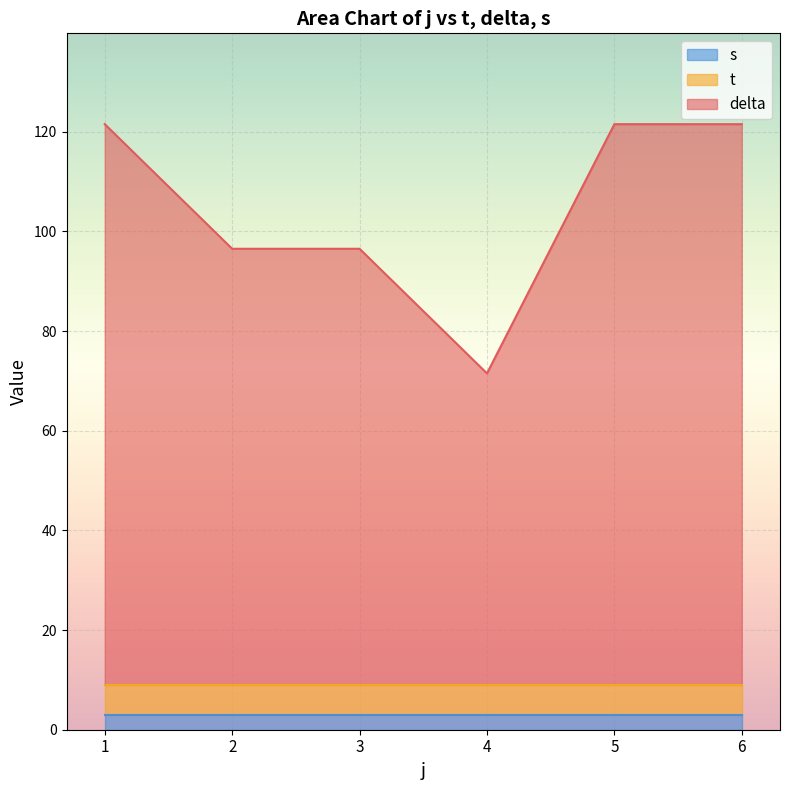

What is the total value across all series at 5?

121.5